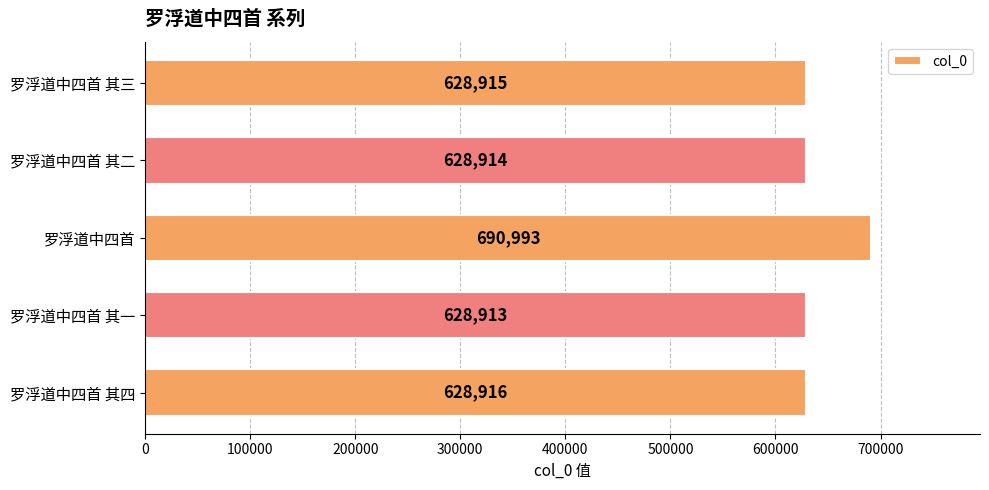

Between 罗浮道中四首 其三 and 罗浮道中四首 其四, which is larger?

罗浮道中四首 其四